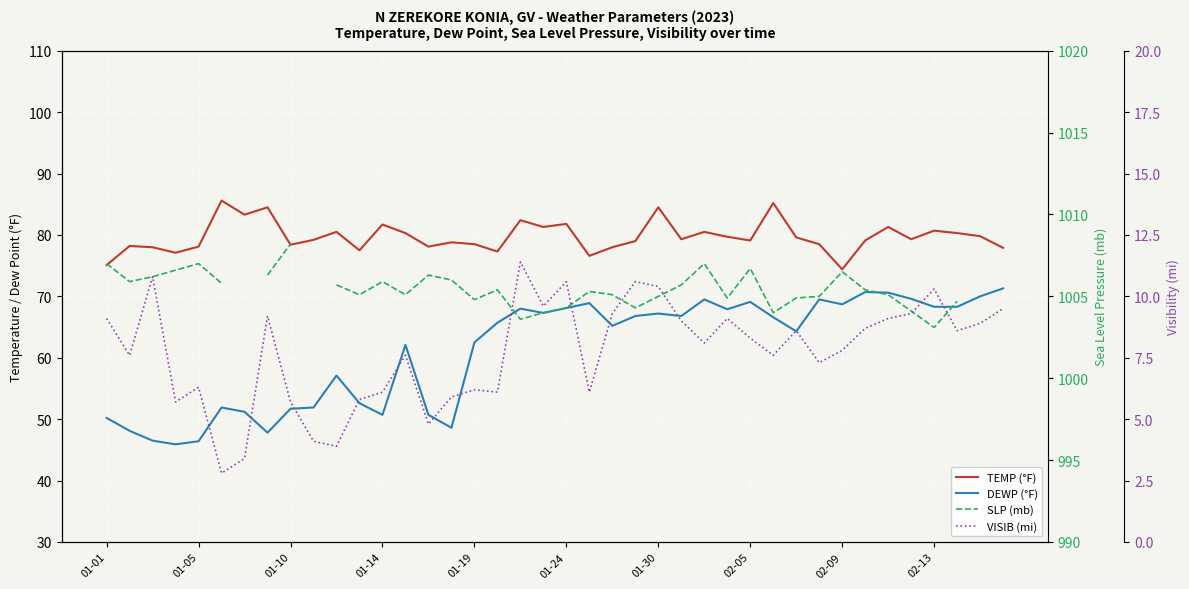

How many data points in VISIB (mi) are less than 8?

19